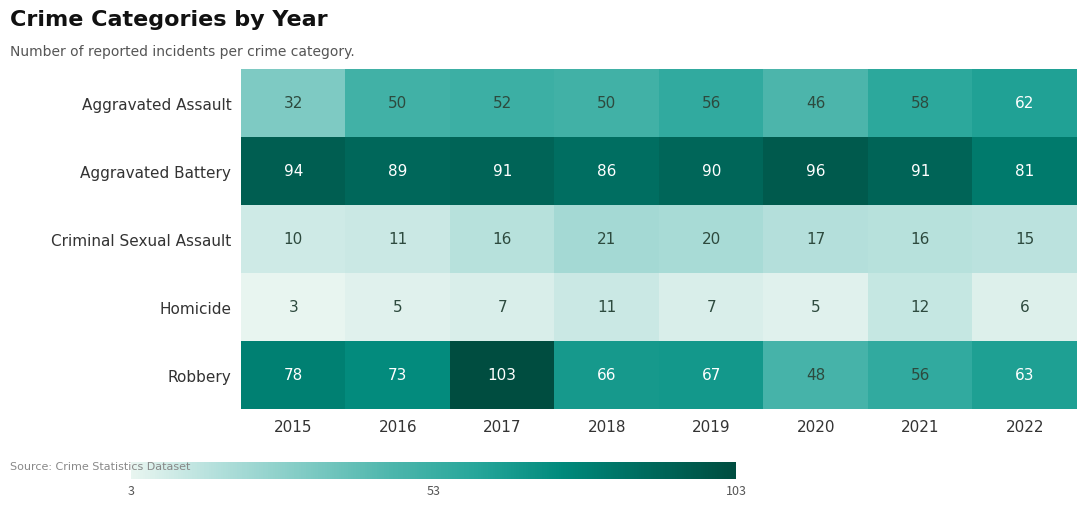

Read the Robbery value at 2017, to the nearest 5.

105